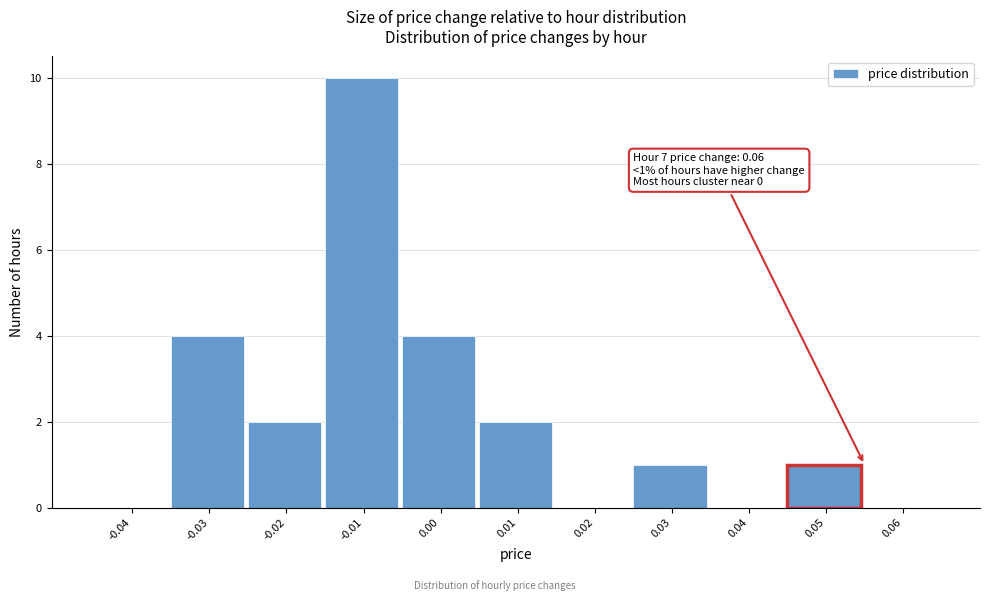

Reading left to right, list all the values displayed in this chart.

-0.04=0	-0.03=4	-0.02=2	-0.01=10	0.00=4	0.01=2	0.02=0	0.03=1	0.04=0	0.05=1	0.06=0